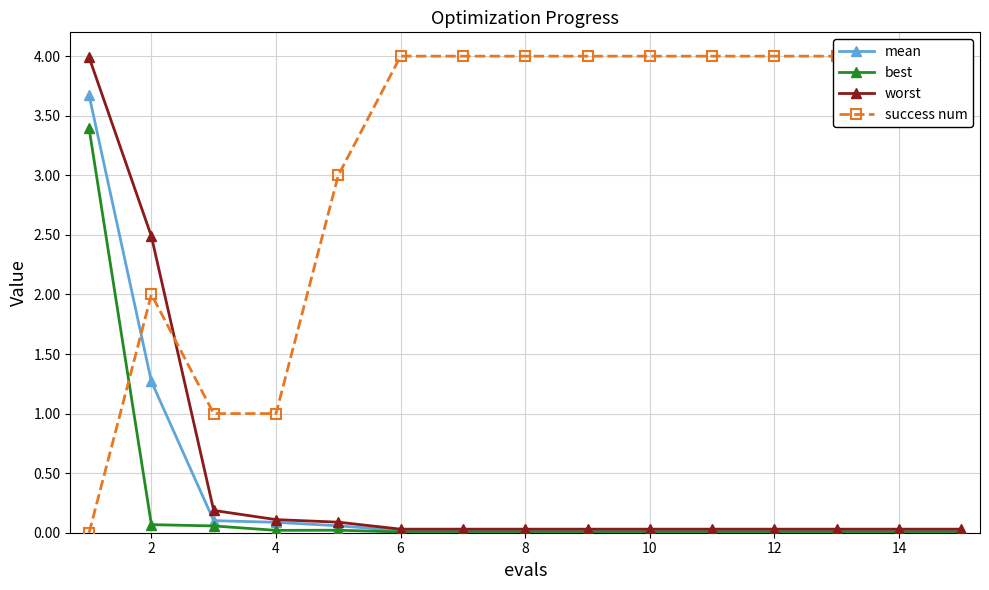

The value of mean at 2 is 0.6. True or false?

False